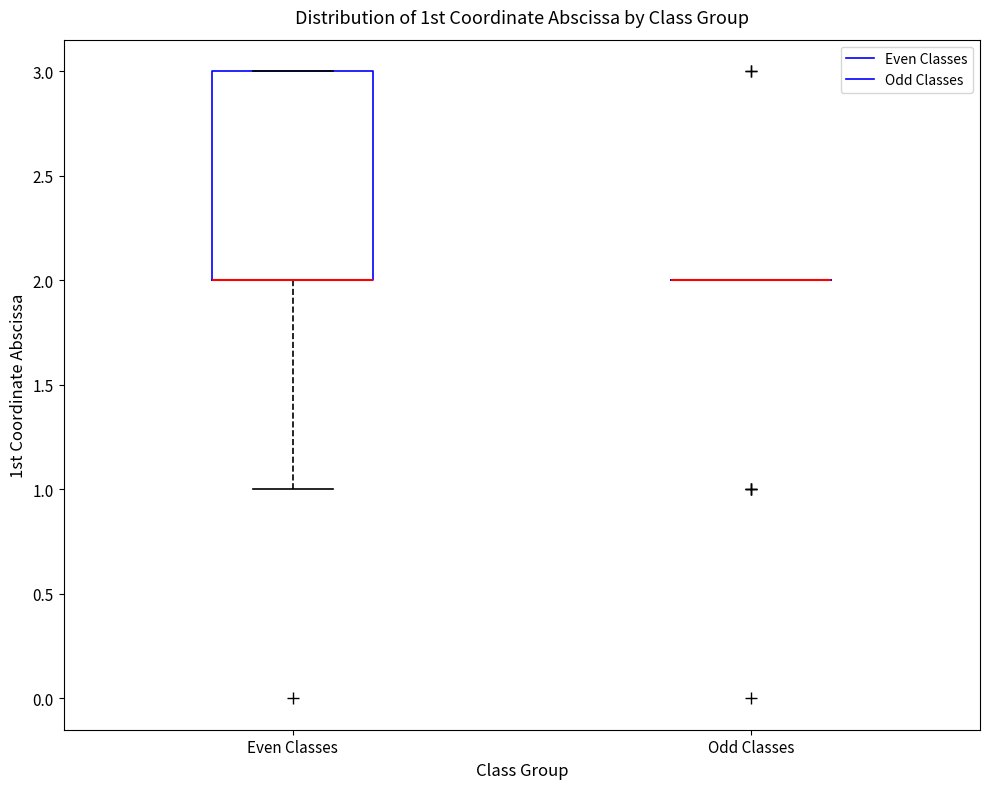

Comparing the boxes themselves (not the whiskers), which one is the tallest?

Even Classes